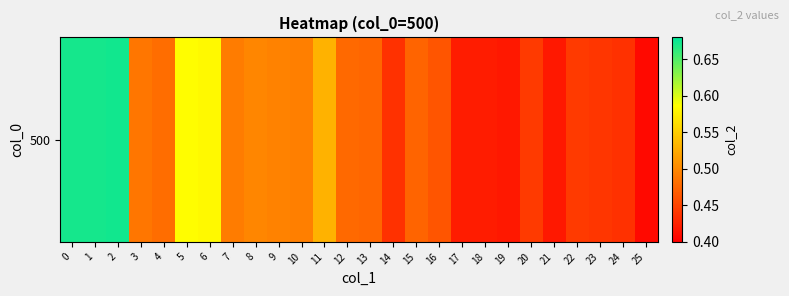

Rank the categories by value from lowest to highest.

25, 21, 19, 18, 17, 24, 14, 23, 22, 20, 16, 15, 13, 12, 4, 3, 7, 10, 9, 8, 11, 6, 5, 0, 1, 2